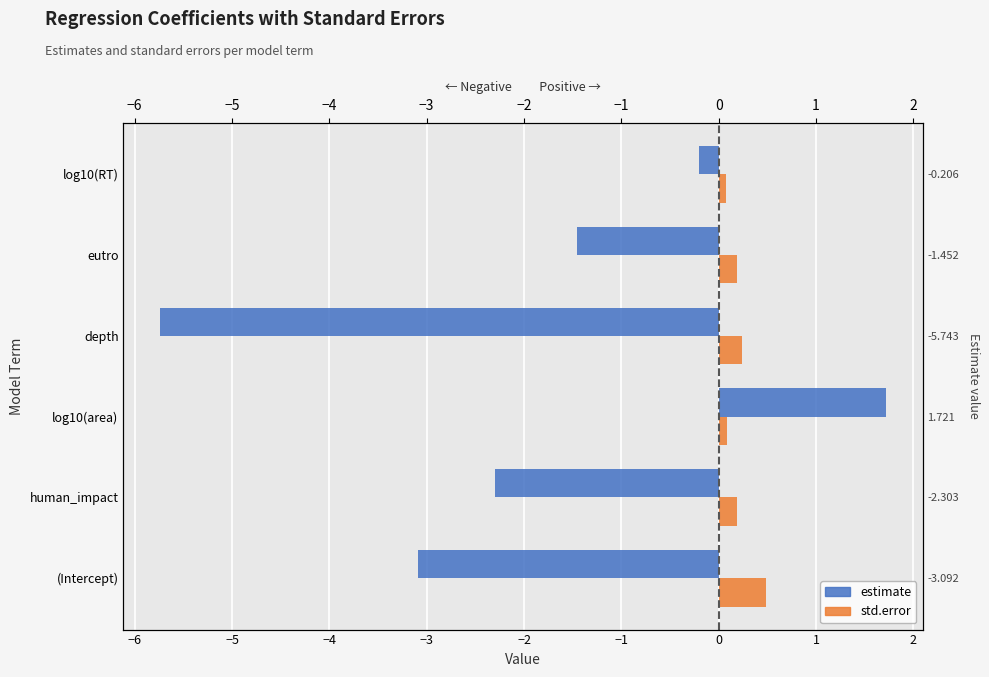

Is the value of estimate at log10(area) greater than the value of std.error at human_impact?

Yes